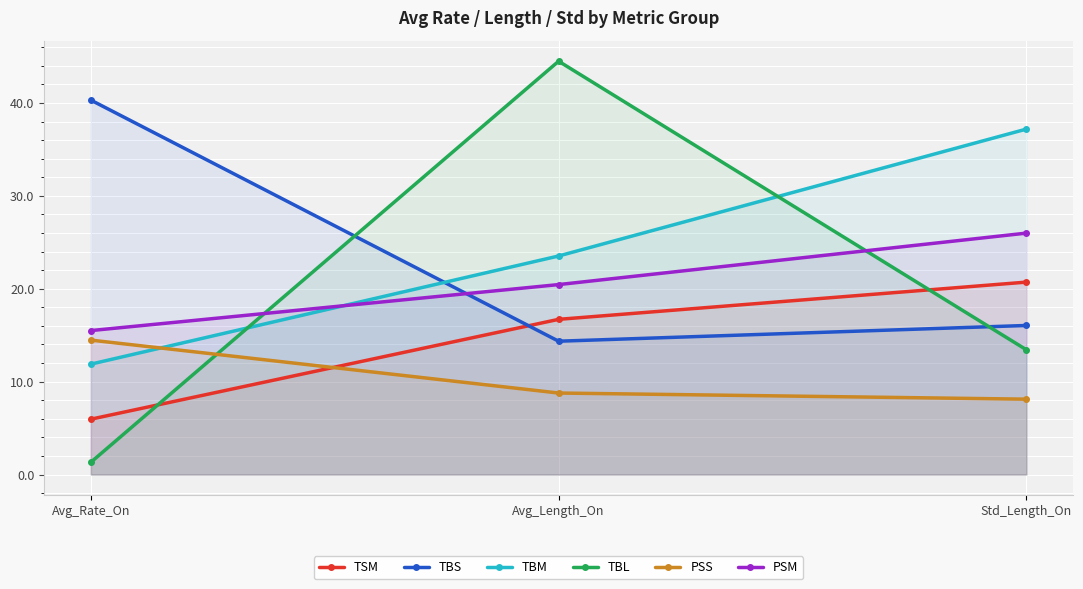

Count the number of data series in this chart.

6